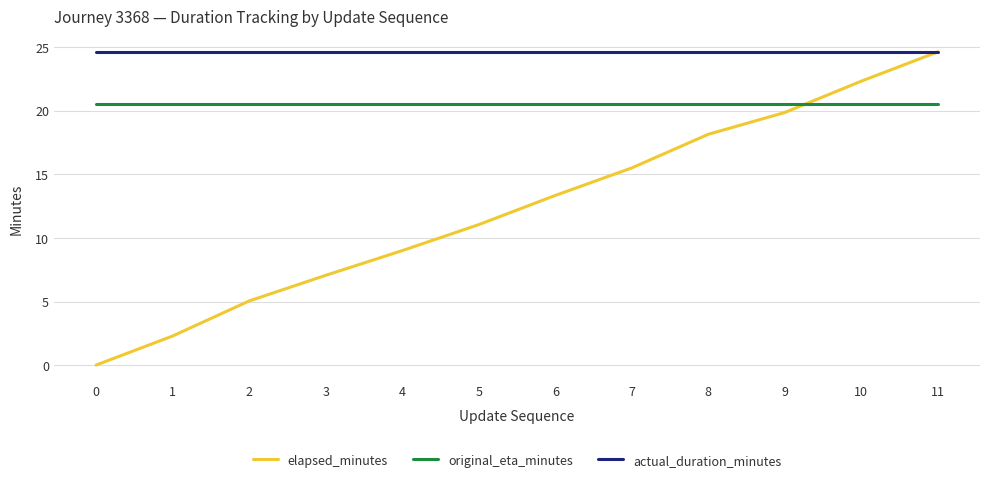

Which series changed the most between 7 and 9?

elapsed_minutes